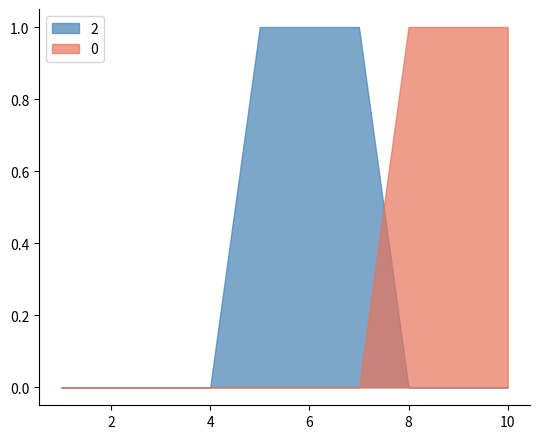

Is it true that 0 equals 0 at 8?

False